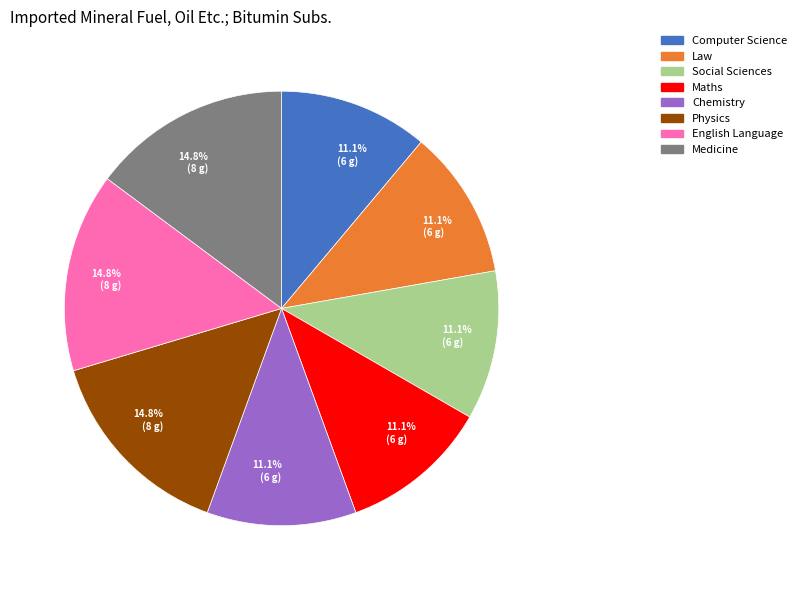

Do Maths and English Language together represent more than half of the pie?

No